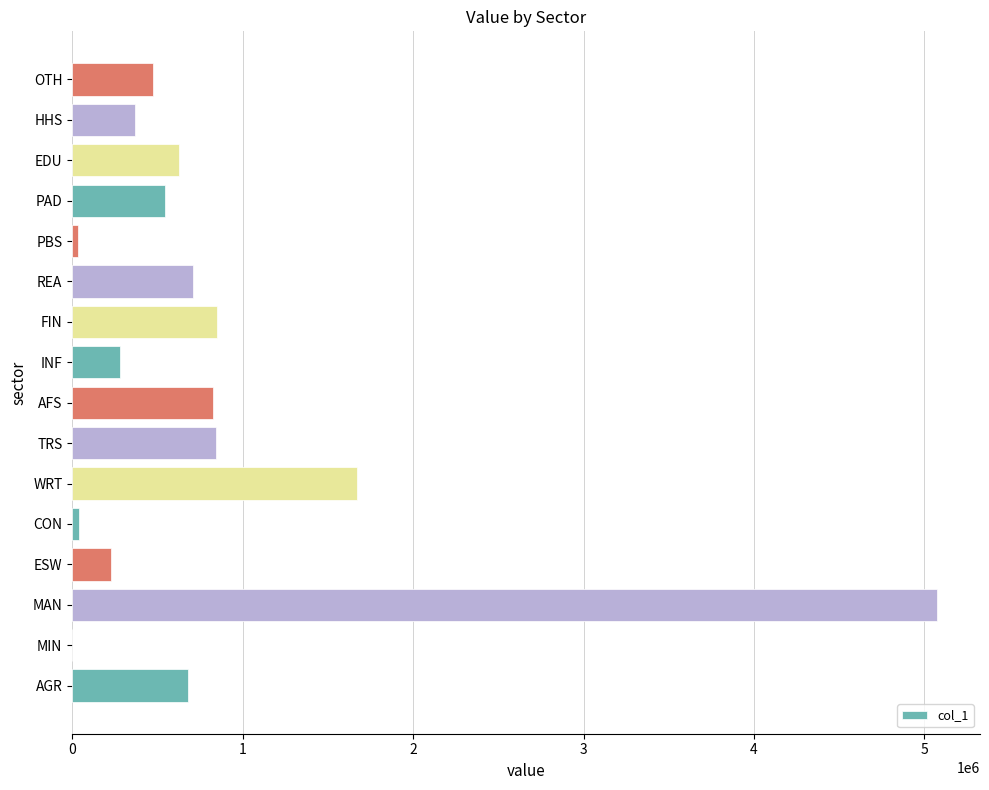

Where is the data nearest to the value 2536715?

WRT